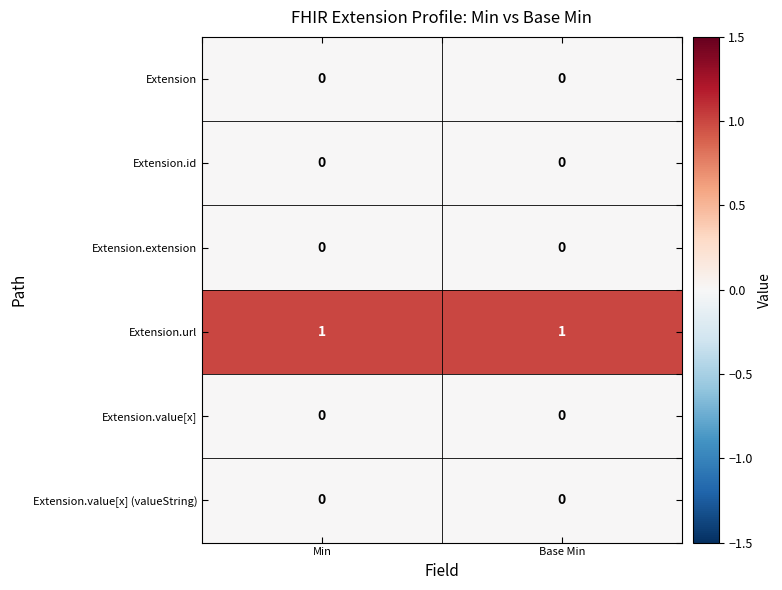

Which series has the largest total across all categories?

Extension.url